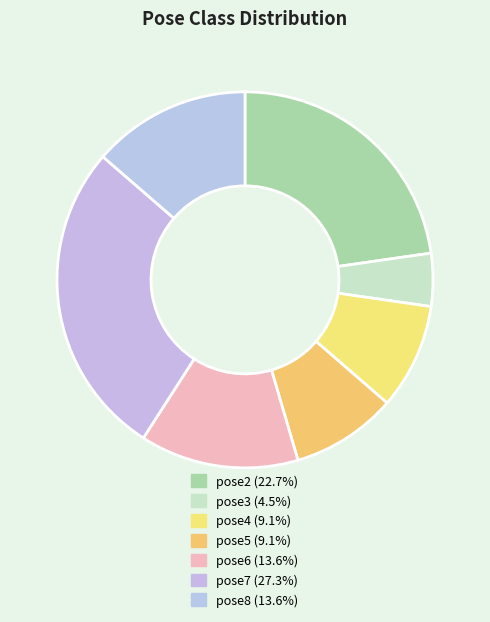

How many segments does this pie chart have?

7